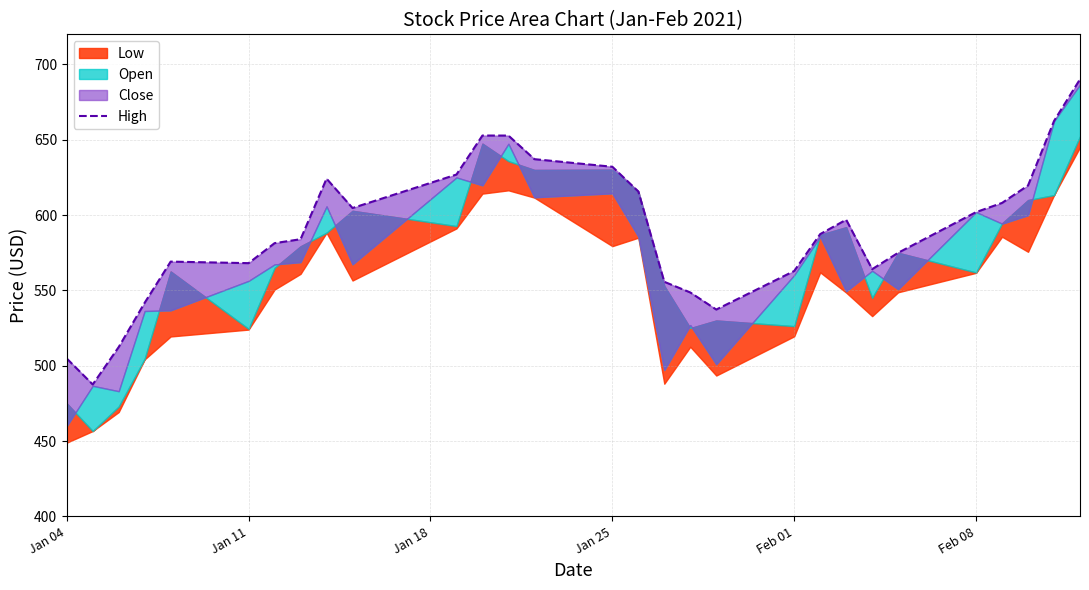

Where is the first local minimum?

Jan 11